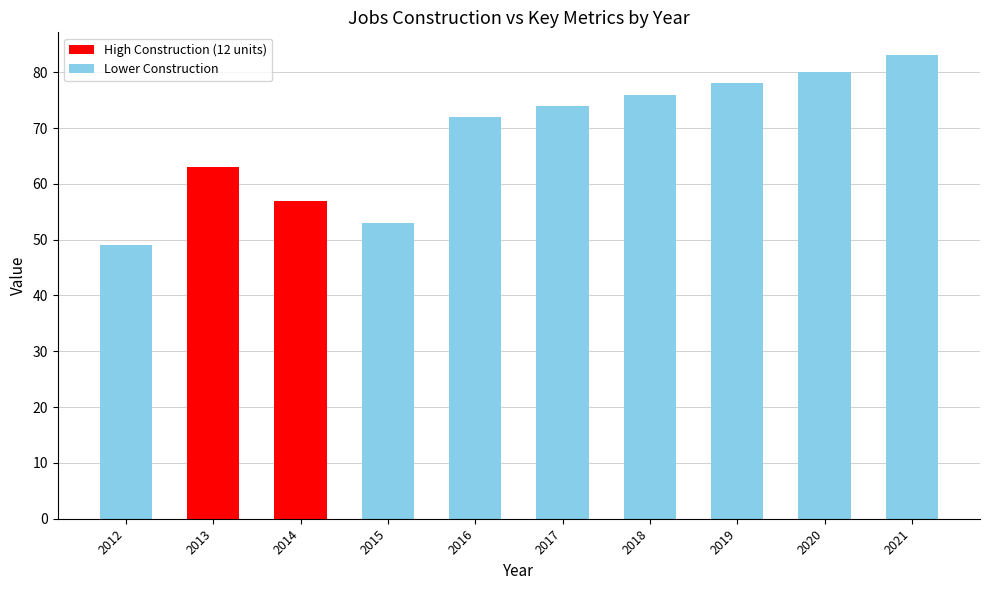

Which has a higher value, 2015 or 2013?

2013